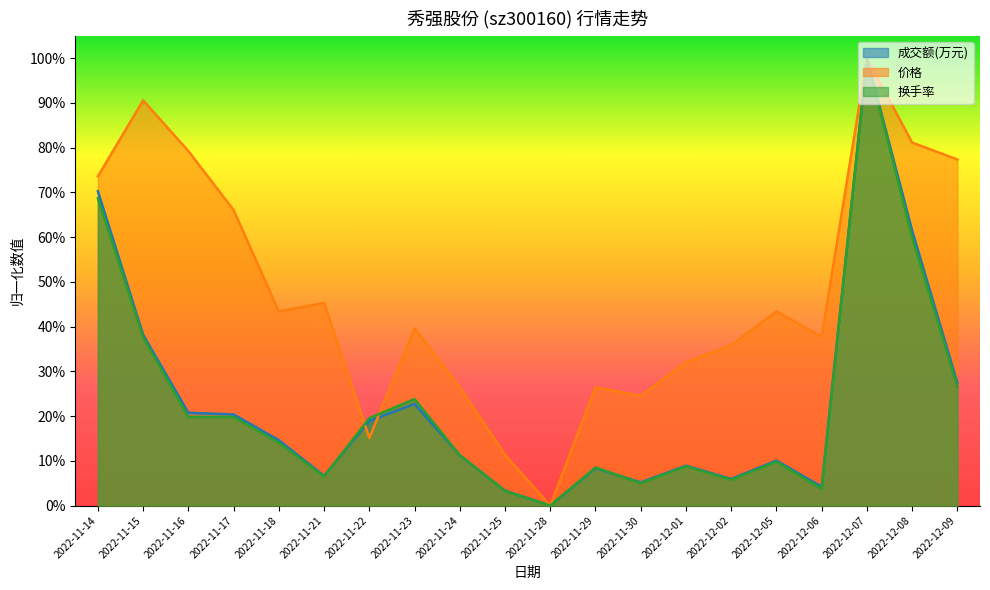

What is the label of the 3rd point from the left?

2022-11-16